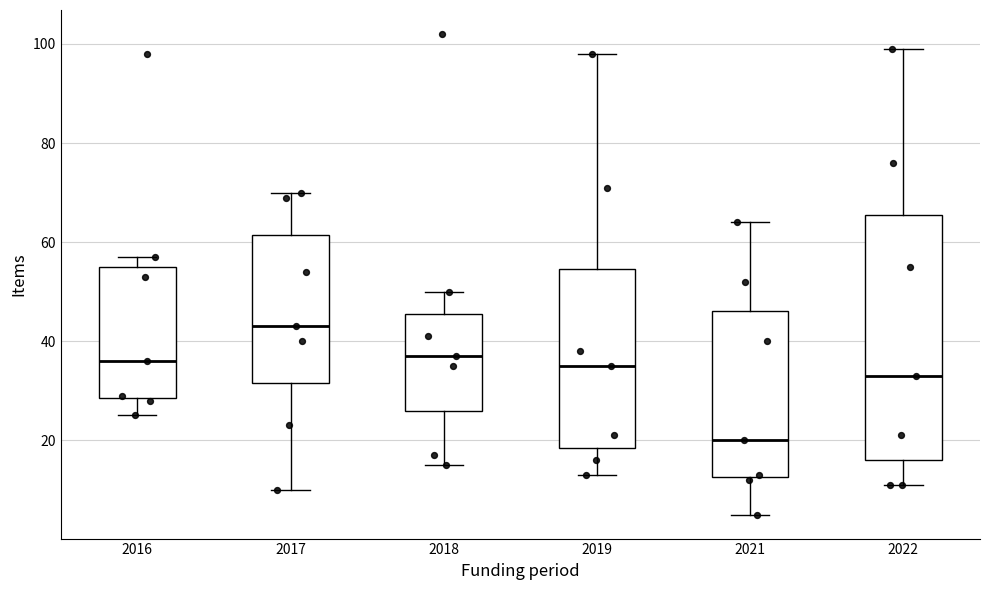

Where is the upper edge of the box at x = 2022 on the y-axis? The values are not printed on the chart, so give them approximately, as read against the axis.

66